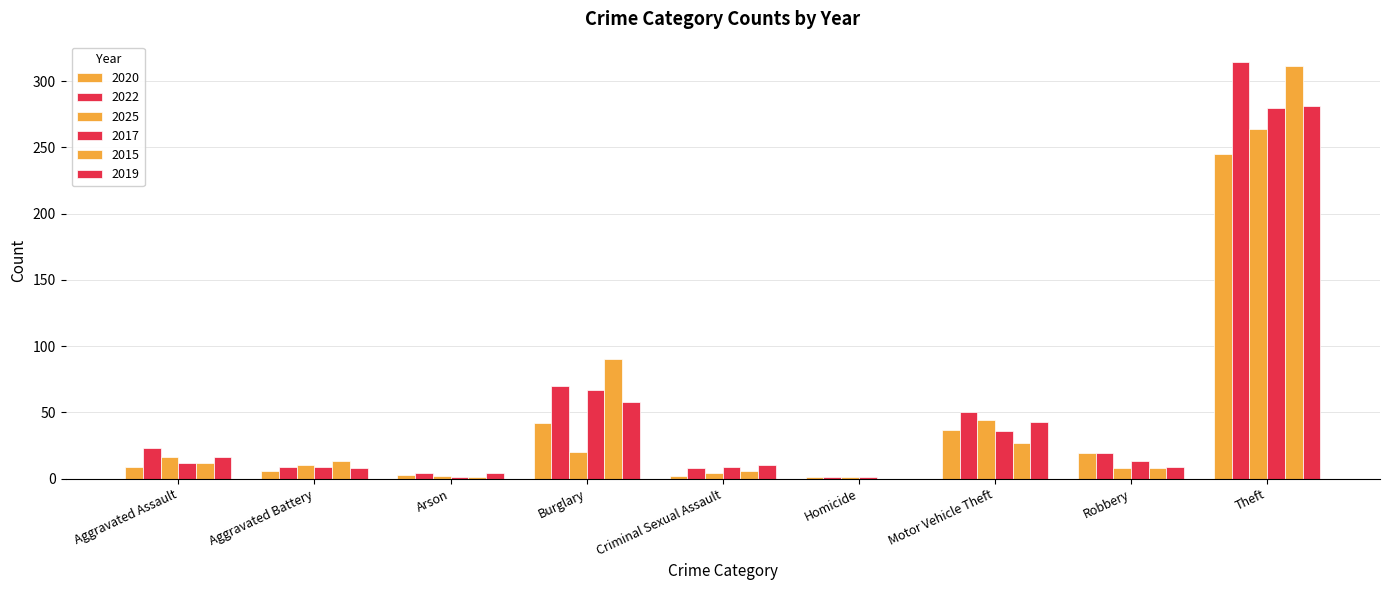

Is the value of 2025 at Motor Vehicle Theft greater than the value of 2017 at Arson?

Yes